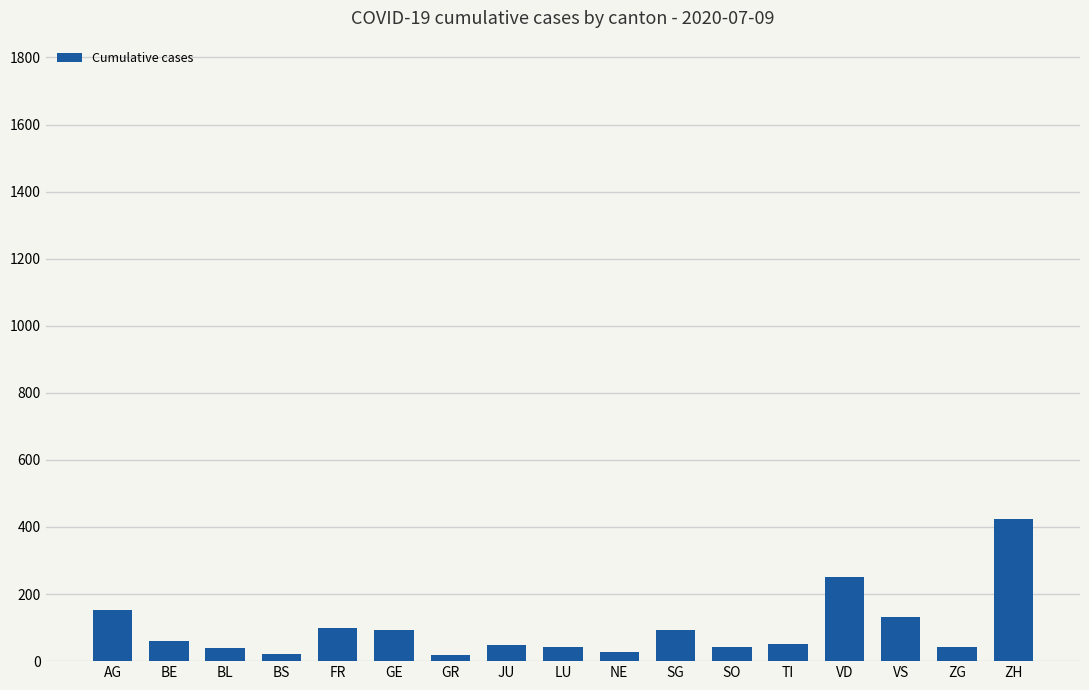

What is the ratio of the value at SO to the value at BE?

0.7